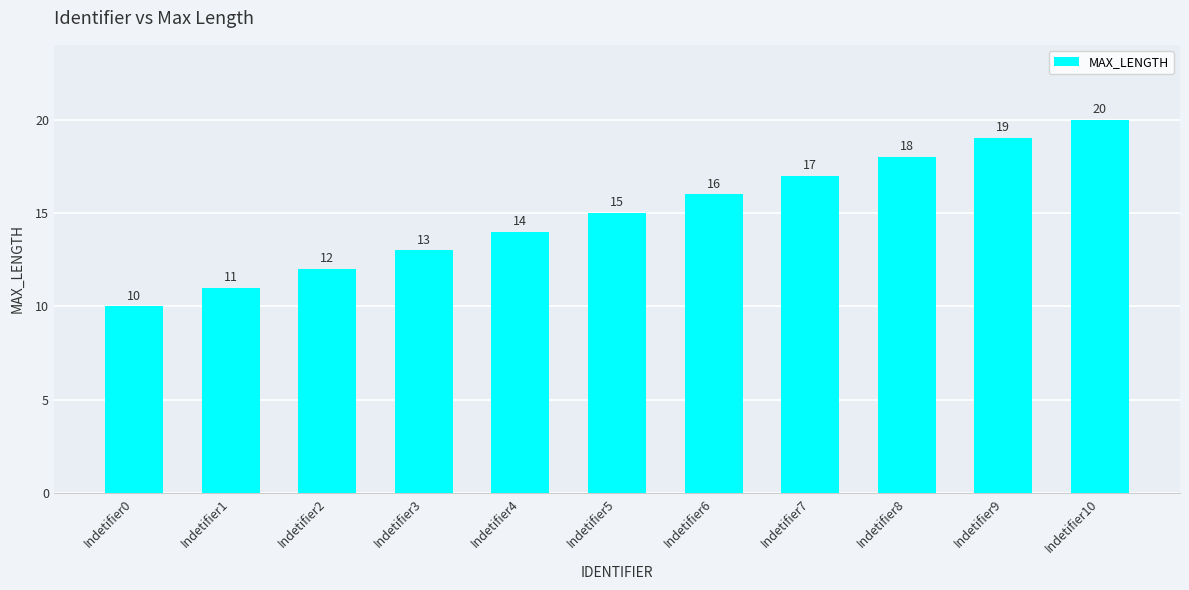

Reading right to left, what are all the values shown in this chart?

20	19	18	17	16	15	14	13	12	11	10